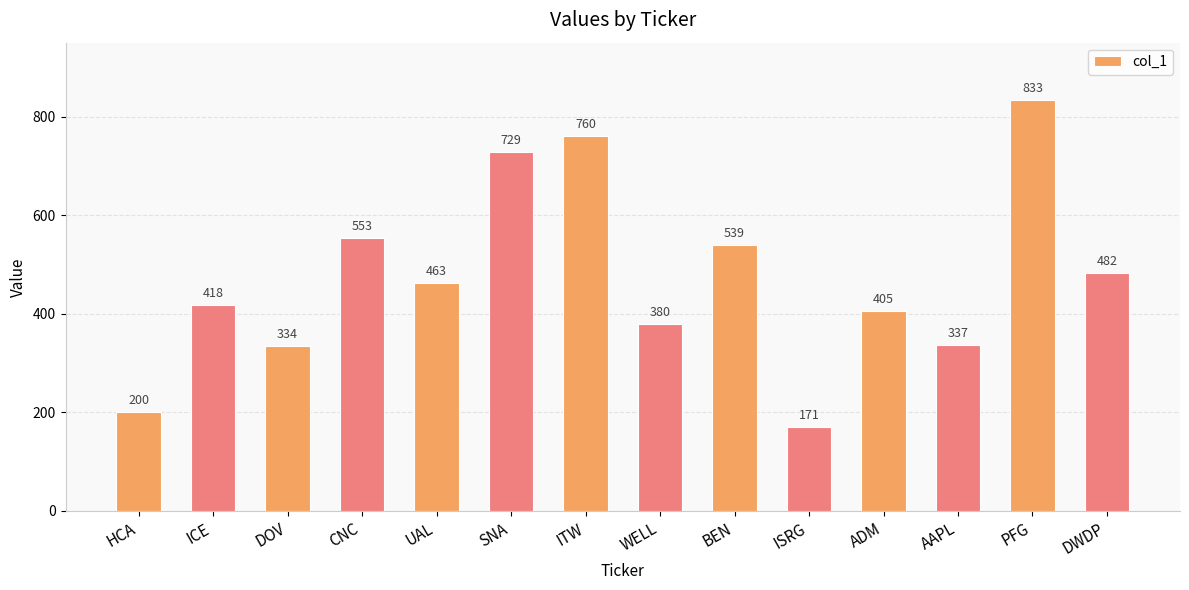

The value at ITW is 473. True or false?

False